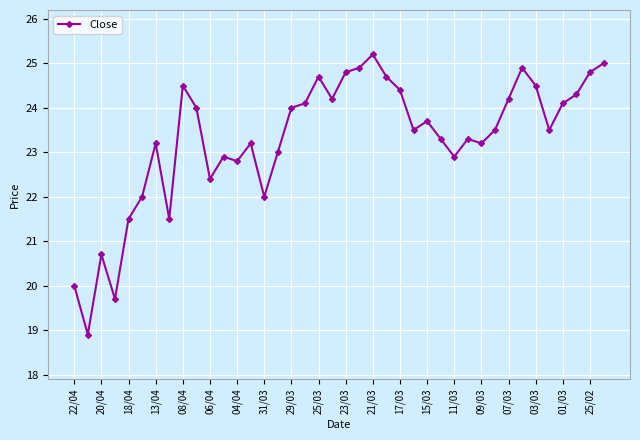

Is this an area chart (filled region under the line)?

No